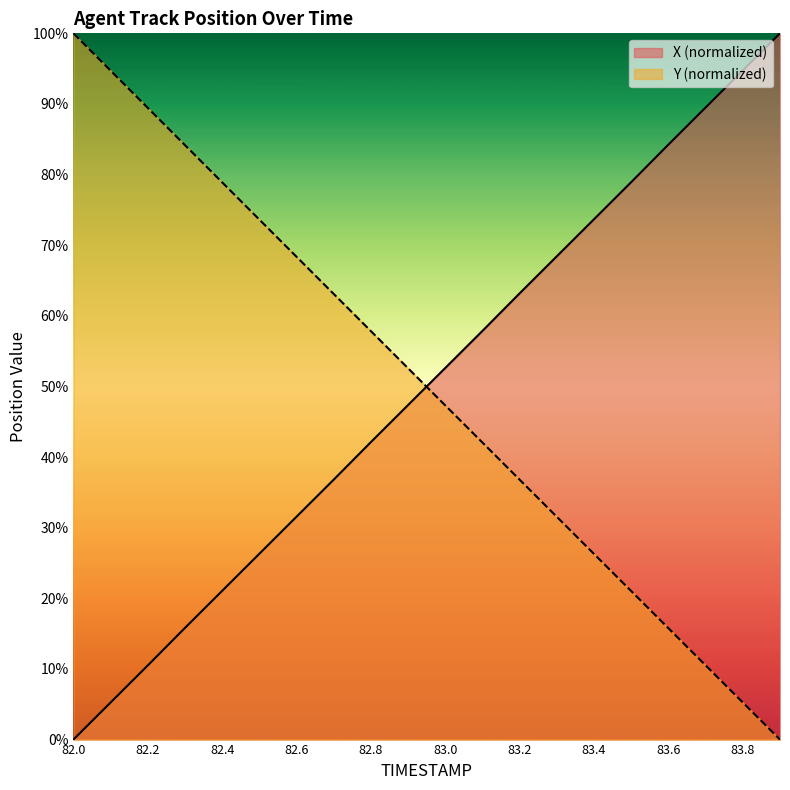

Which series has the largest total across all categories?

X